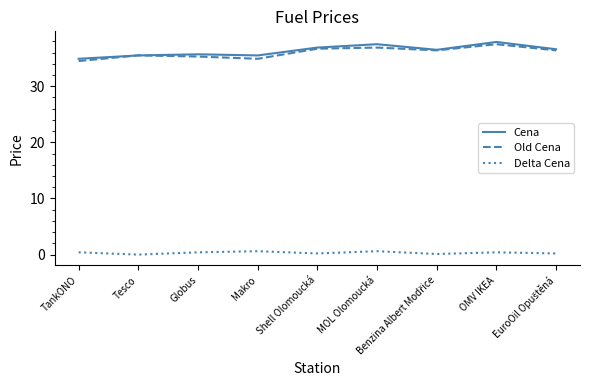

What is the greatest value displayed?

37.9